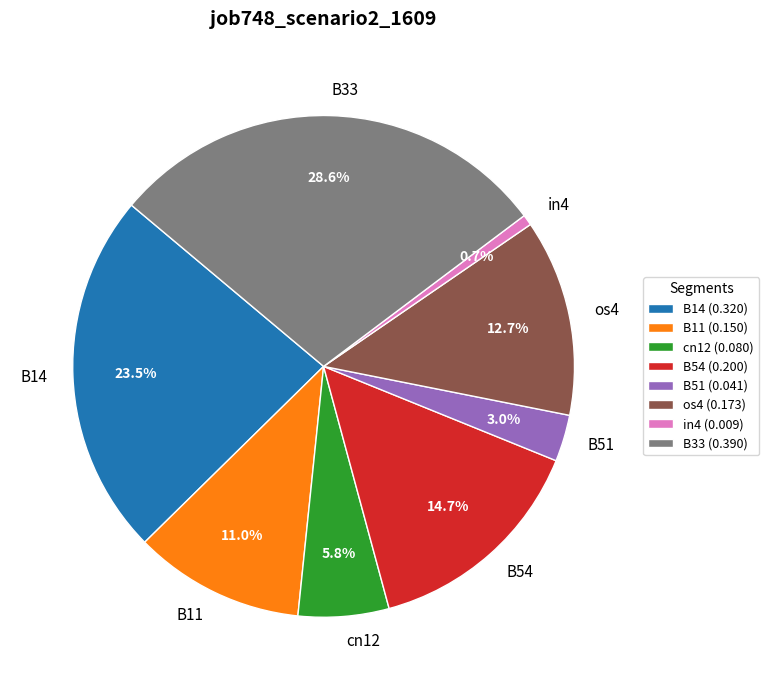

Does B51 account for over 50% of the chart?

No